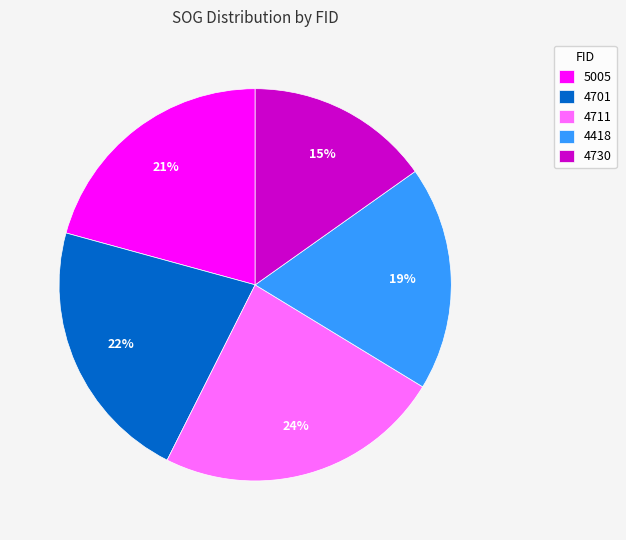

Approximately how many times larger is the value at 4711 compared to 4701?

1.1